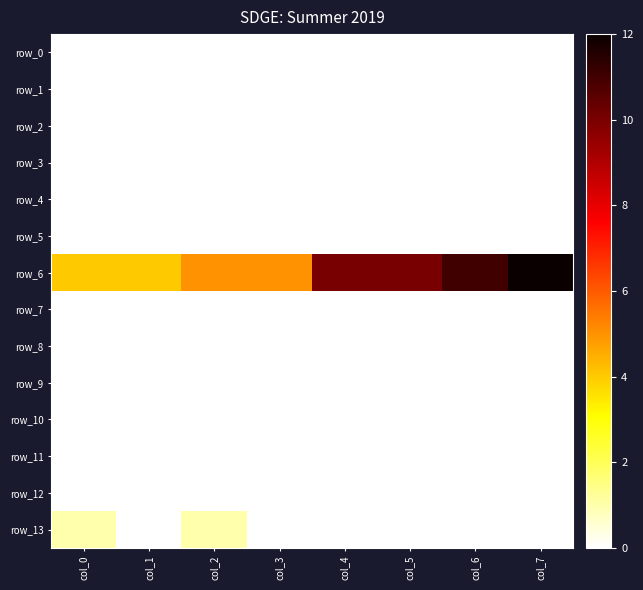

Rank the categories by row_12 value from highest to lowest.

col_0, col_1, col_2, col_3, col_4, col_5, col_6, col_7